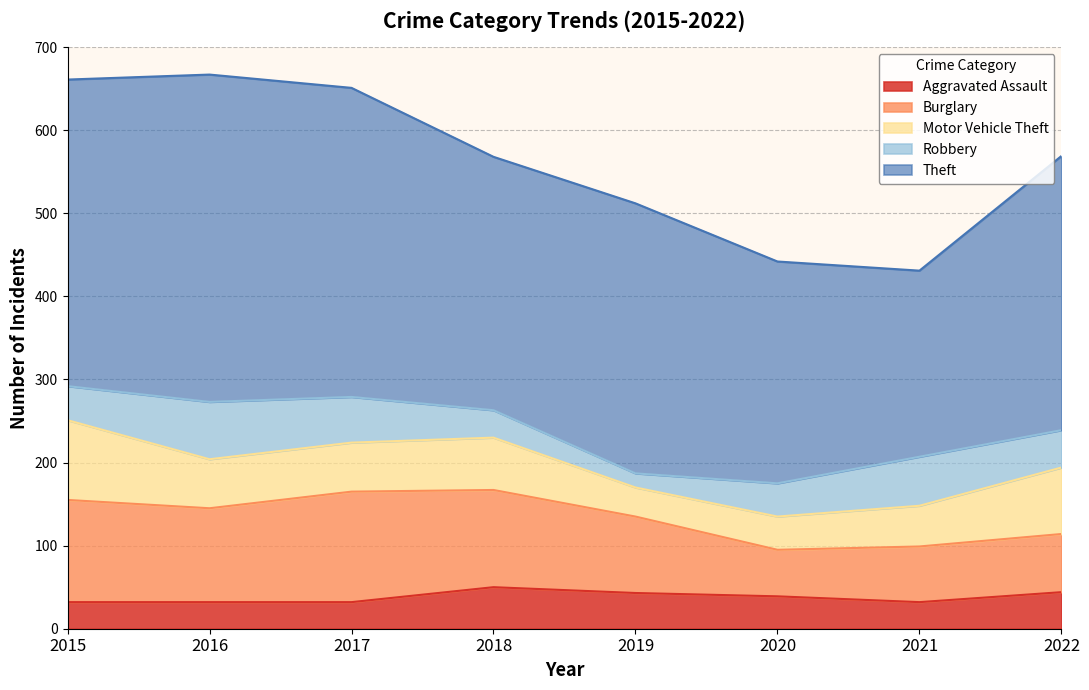

At which category is the sum across all series the highest?

2016